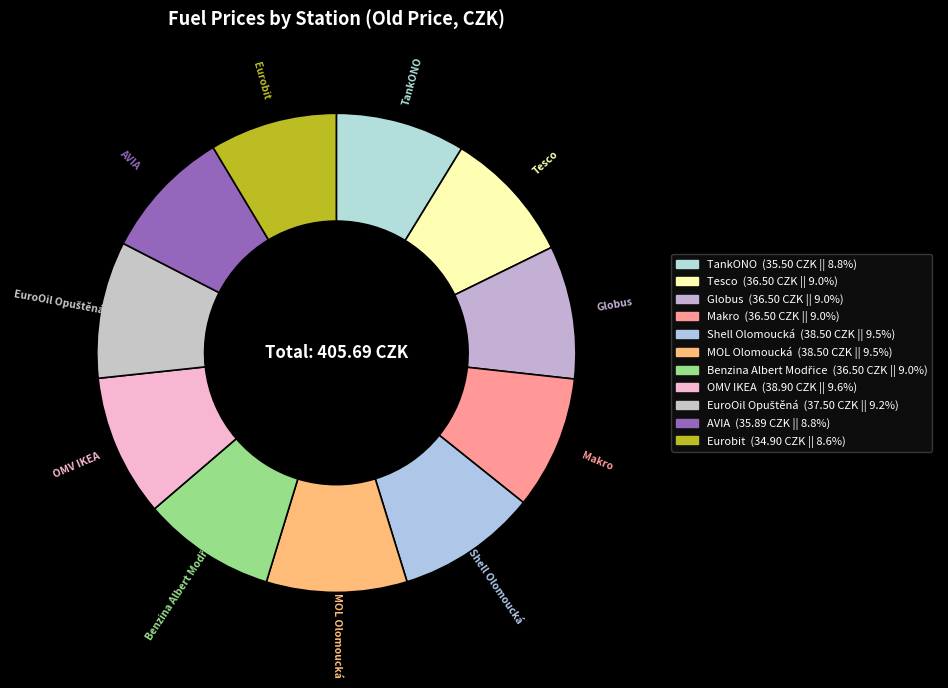

How many segments does this pie chart have?

11